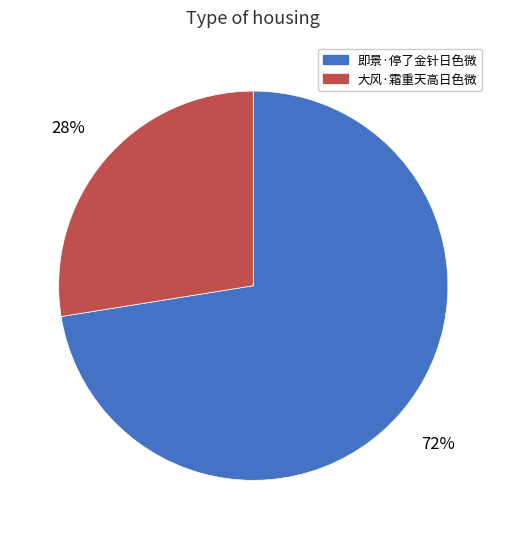

What percentage is the 即景·停了金针日色微 slice, to the nearest percent?

72%